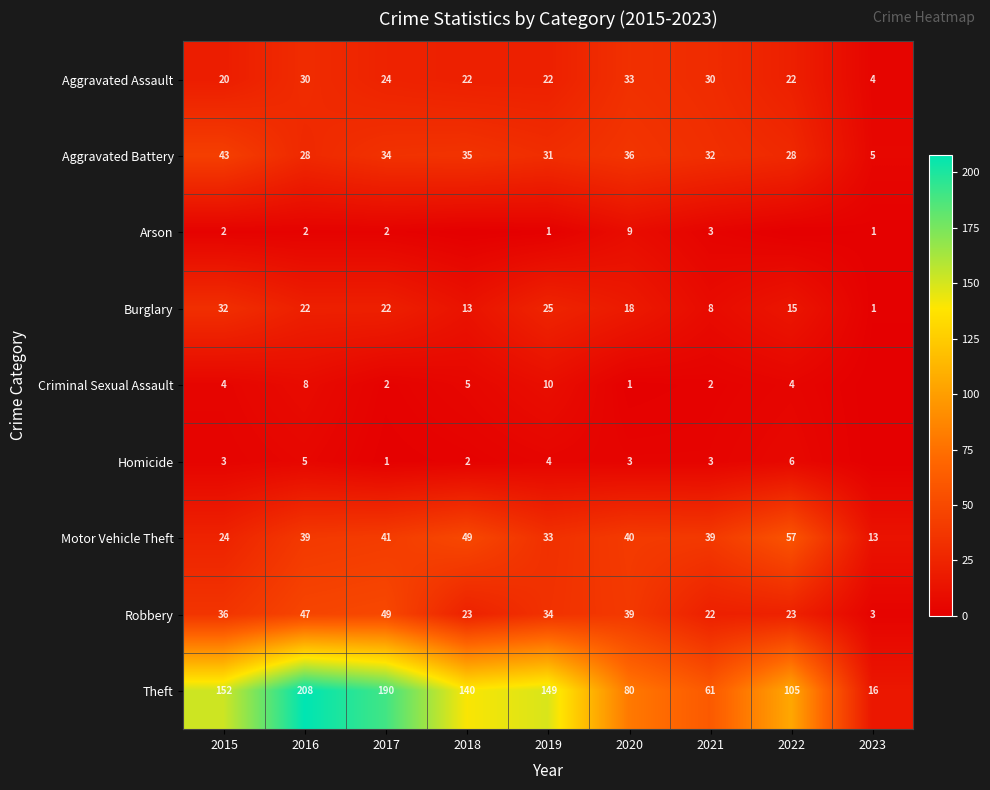

Is the value of Criminal Sexual Assault at 2017 greater than the value of Theft at 2022?

No